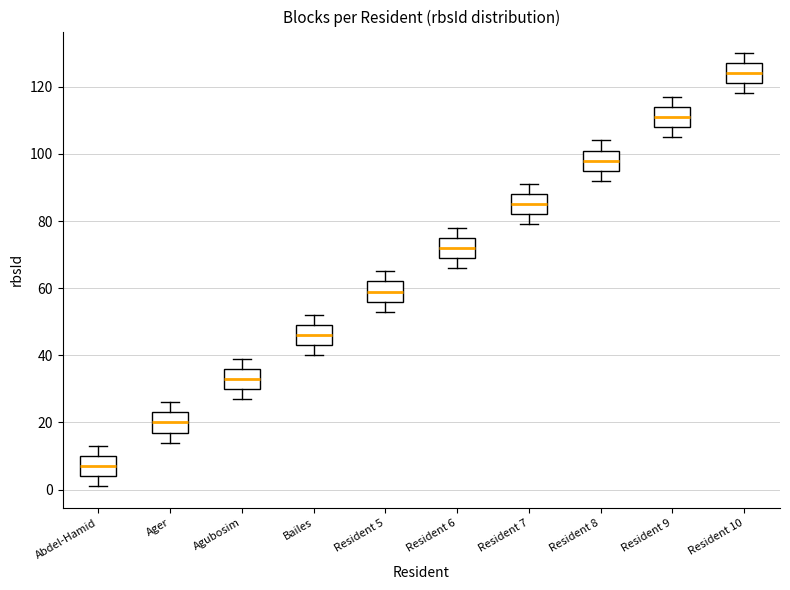

Where does the lower whisker of the box for Resident 10 end on the y-axis? The values are not printed on the chart, so give them approximately, as read against the axis.

118